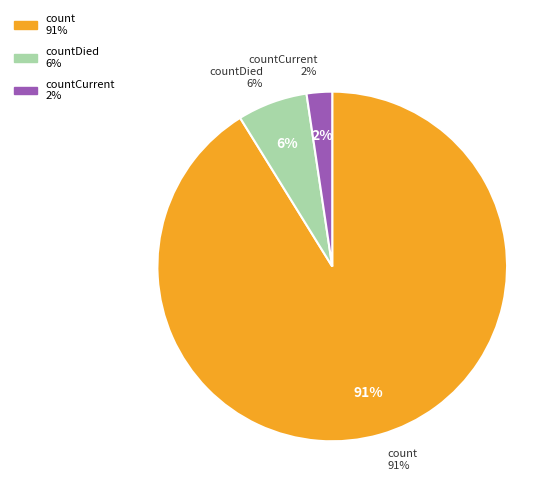

To the nearest percent, what is the combined percentage of countDied and countCurrent?

9%